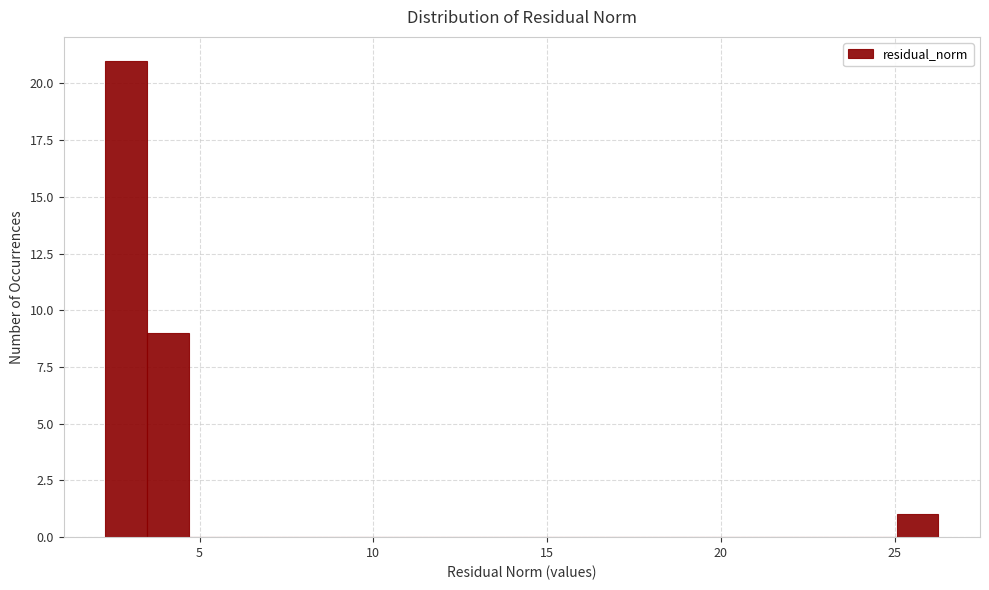

Read against the x-axis, roughly where is the centre of the tallest bar?

3.0